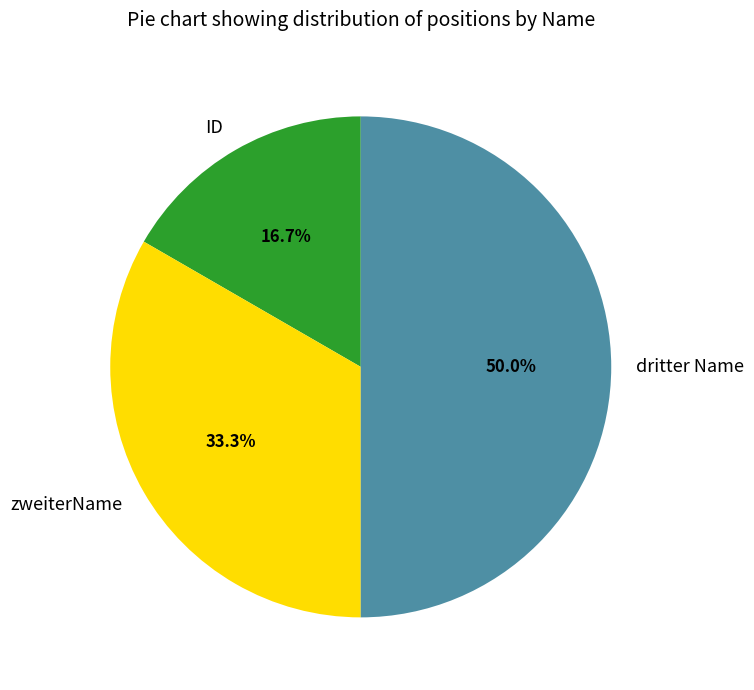

True or false: zweiterName accounts for 33% of the total.

True